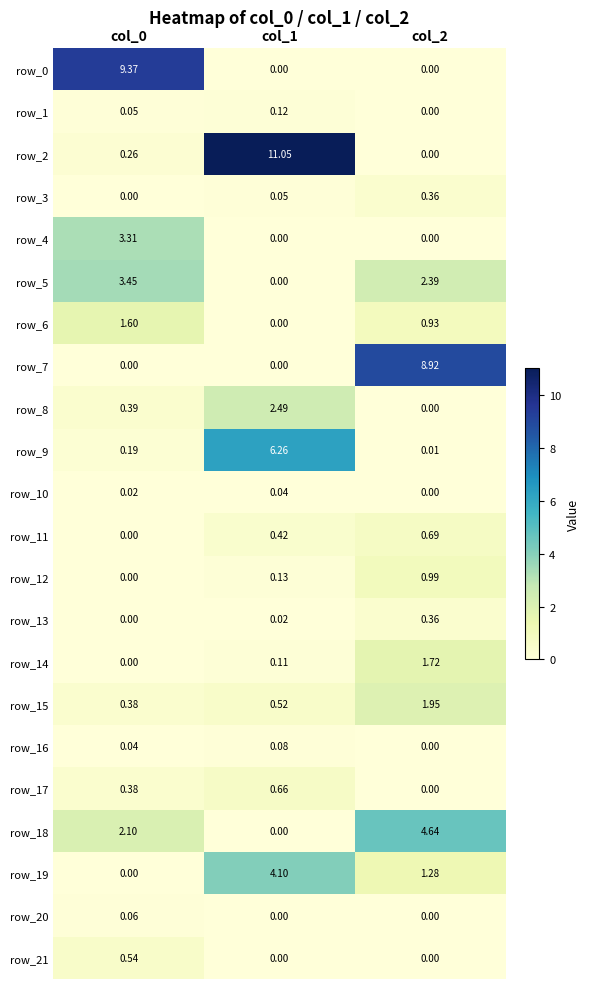

Which category has the highest value in the row_2 series?

col_1